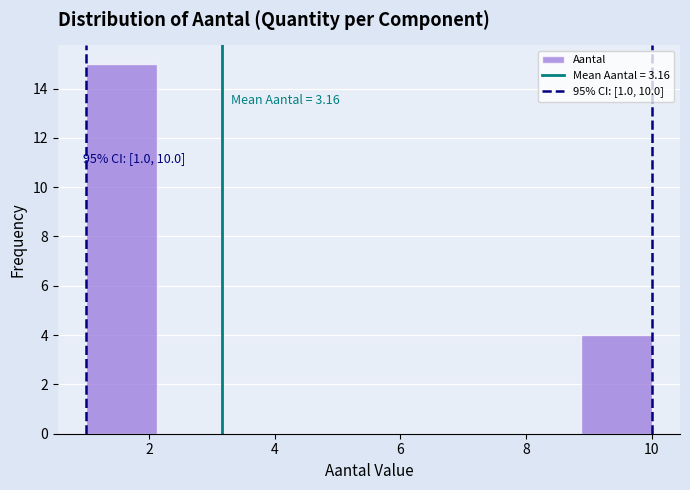

Over which range of the x-axis is the bar tallest?

1.0 to 2.2